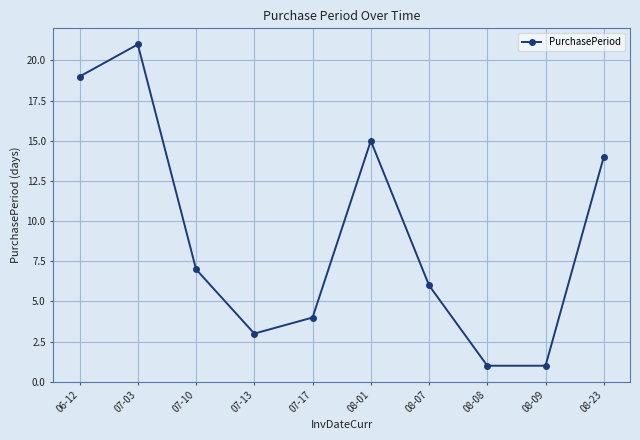

What is the label of the 9th point from the left?

08-09